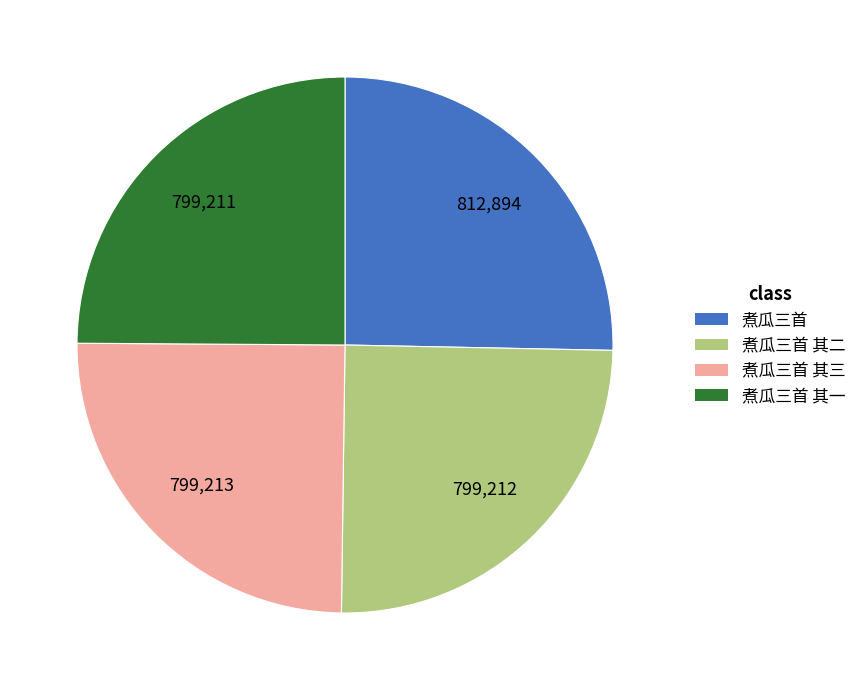

Is there a majority slice in this chart?

No